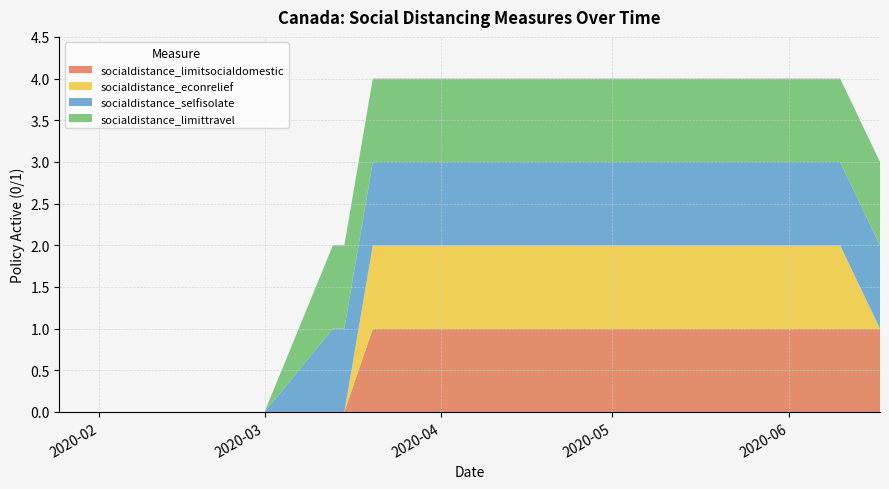

Reading left to right, extract all data points from this chart.

socialdistance_limitsocialdomestic: 2020-01-25=0	2020-02-01=0	2020-02-15=0	2020-03-01=0	2020-03-13=0	2020-03-15=0	2020-03-20=1	2020-03-25=1	2020-04-01=1	2020-04-08=1	2020-04-15=1	2020-04-22=1	2020-04-29=1	2020-05-06=1	2020-05-13=1	2020-05-20=1	2020-05-27=1	2020-06-03=1	2020-06-10=1	2020-06-17=1
socialdistance_econrelief: 2020-01-25=0	2020-02-01=0	2020-02-15=0	2020-03-01=0	2020-03-13=0	2020-03-15=0	2020-03-20=1	2020-03-25=1	2020-04-01=1	2020-04-08=1	2020-04-15=1	2020-04-22=1	2020-04-29=1	2020-05-06=1	2020-05-13=1	2020-05-20=1	2020-05-27=1	2020-06-03=1	2020-06-10=1	2020-06-17=0
socialdistance_selfisolate: 2020-01-25=0	2020-02-01=0	2020-02-15=0	2020-03-01=0	2020-03-13=1	2020-03-15=1	2020-03-20=1	2020-03-25=1	2020-04-01=1	2020-04-08=1	2020-04-15=1	2020-04-22=1	2020-04-29=1	2020-05-06=1	2020-05-13=1	2020-05-20=1	2020-05-27=1	2020-06-03=1	2020-06-10=1	2020-06-17=1
socialdistance_limittravel: 2020-01-25=0	2020-02-01=0	2020-02-15=0	2020-03-01=0	2020-03-13=1	2020-03-15=1	2020-03-20=1	2020-03-25=1	2020-04-01=1	2020-04-08=1	2020-04-15=1	2020-04-22=1	2020-04-29=1	2020-05-06=1	2020-05-13=1	2020-05-20=1	2020-05-27=1	2020-06-03=1	2020-06-10=1	2020-06-17=1